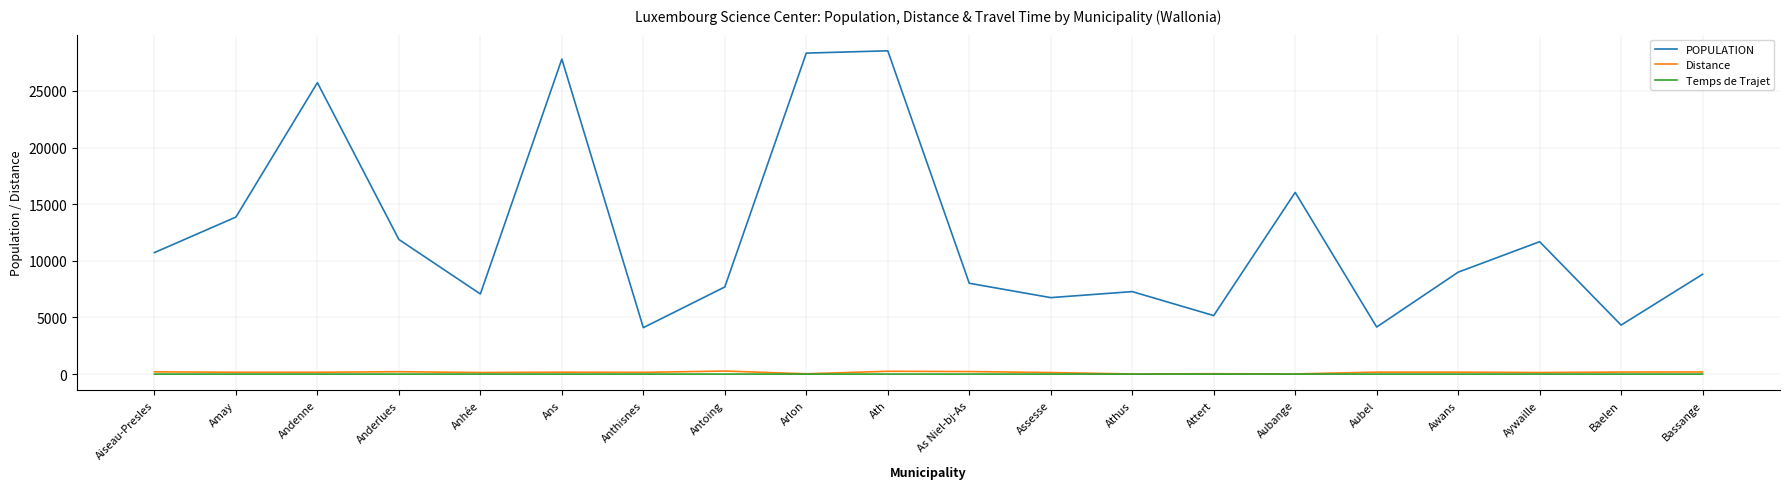

Is this an area chart (filled region under the line)?

No